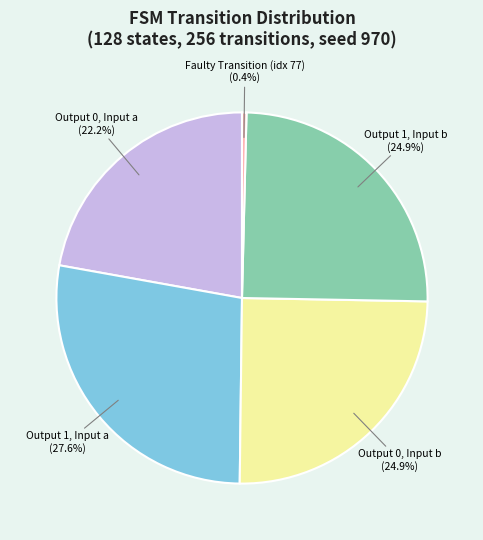

What is the smallest slice in the pie chart?

Faulty Transition (idx 77)